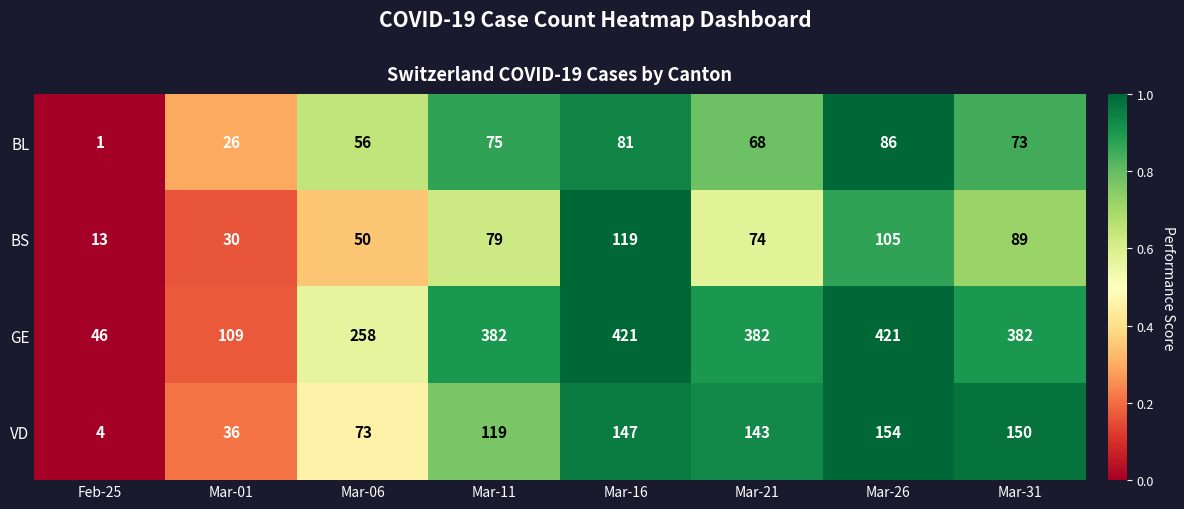

The value of BL at Mar-01 is 14. True or false?

False